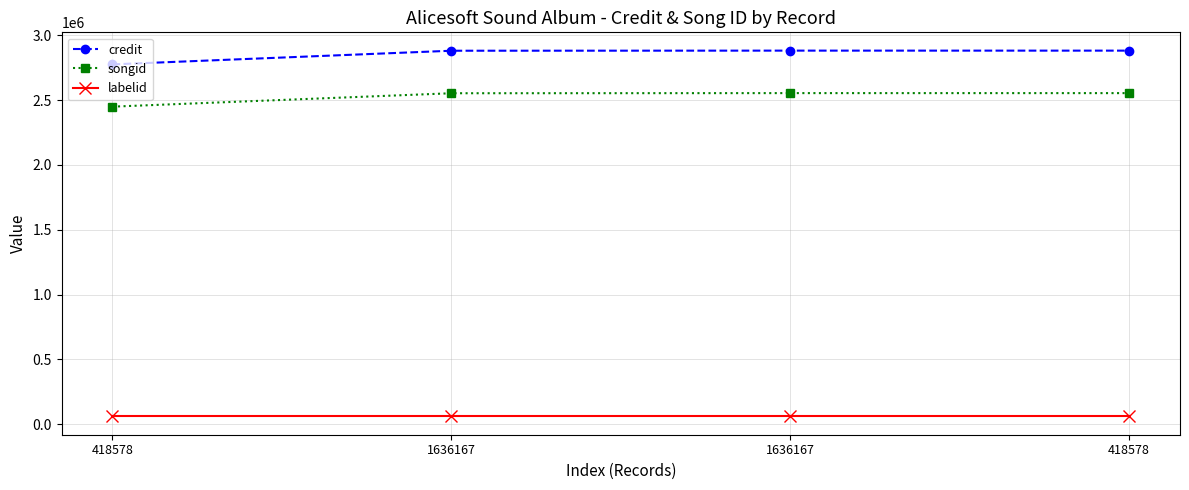

Read the credit value at 418578.

2775724